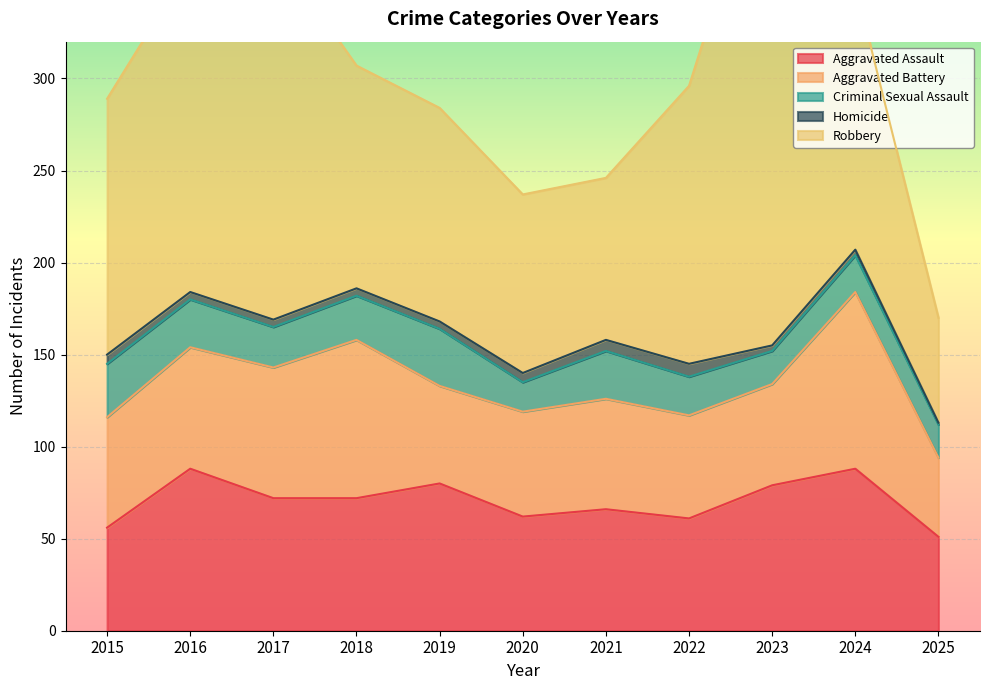

At which category is the sum across all series the highest?

2023